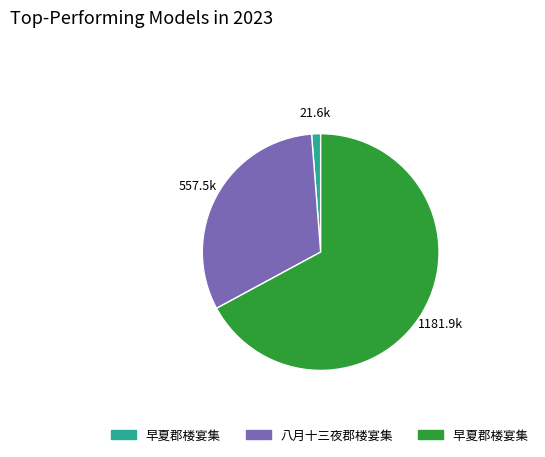

Is there a majority slice in this chart?

Yes